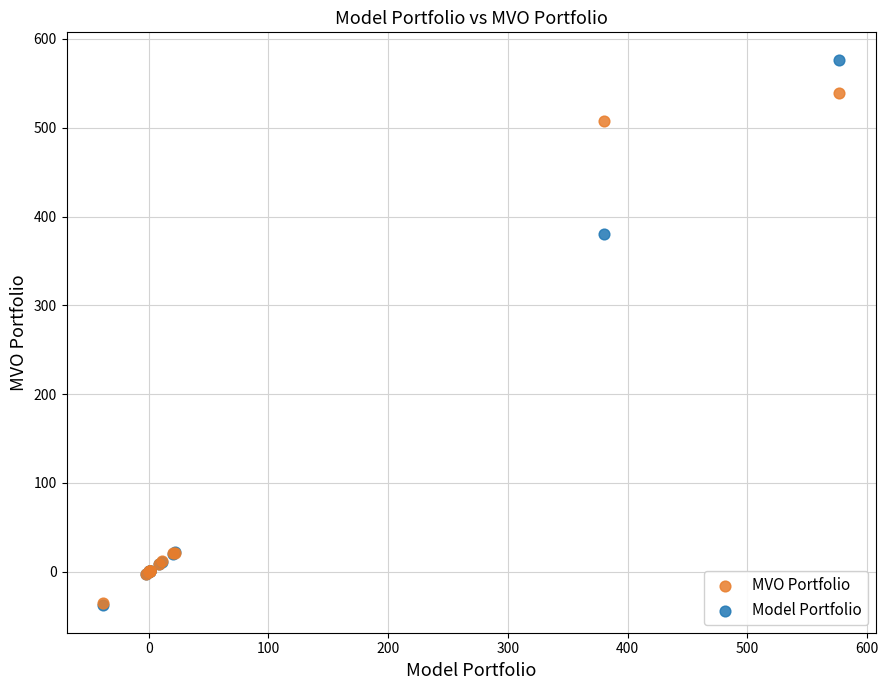

Which series reaches the maximum Y coordinate?

Model Portfolio